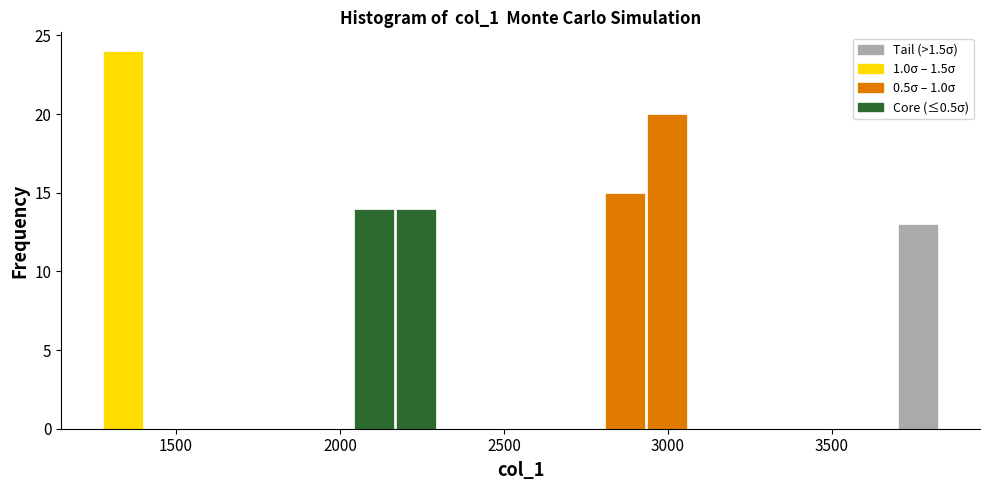

Read against the x-axis, roughly where is the centre of the tallest bar?

1350